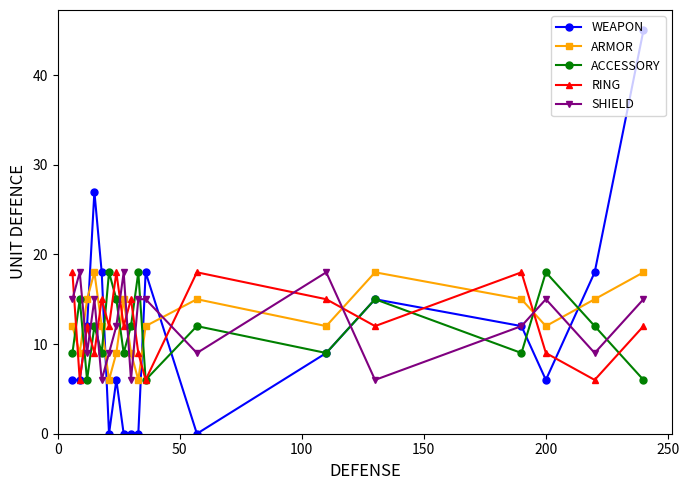

What is the value of the WEAPON point at the 17th from the left?

18